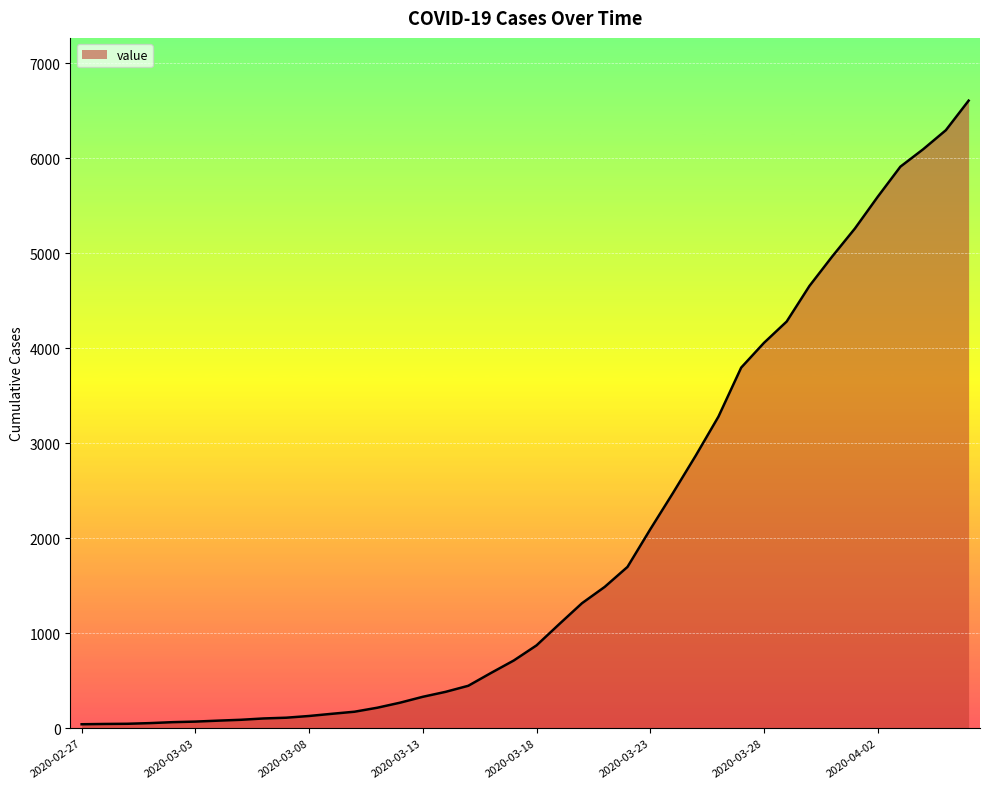

What is the greatest value displayed?

6606